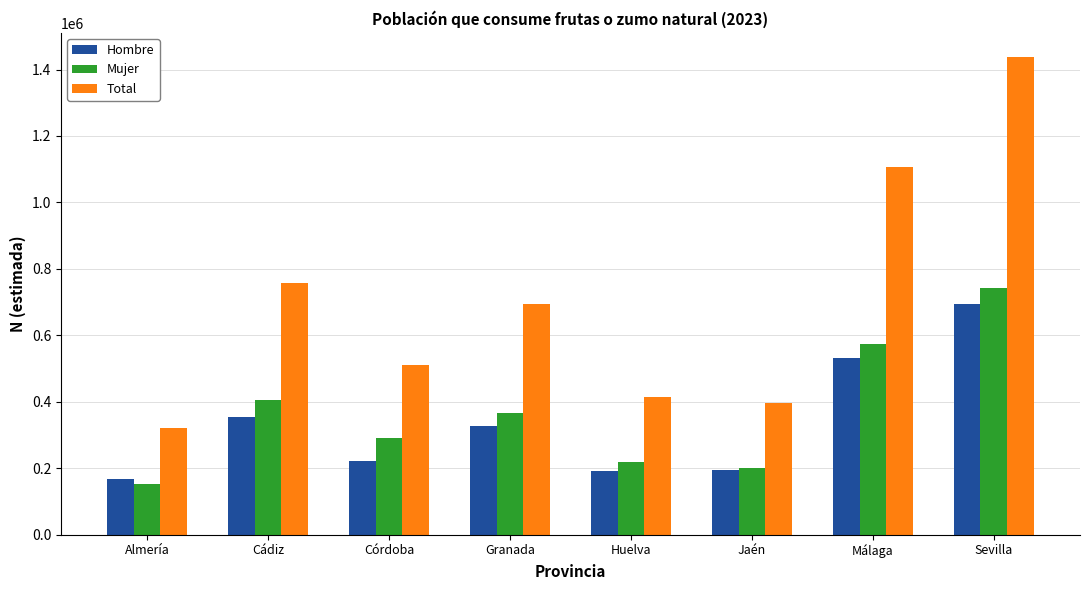

At which label is Total closest to 879563?

Cádiz